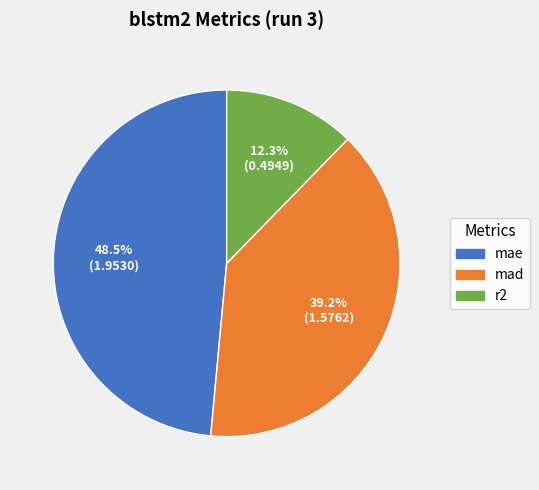

How many segments does this pie chart have?

3